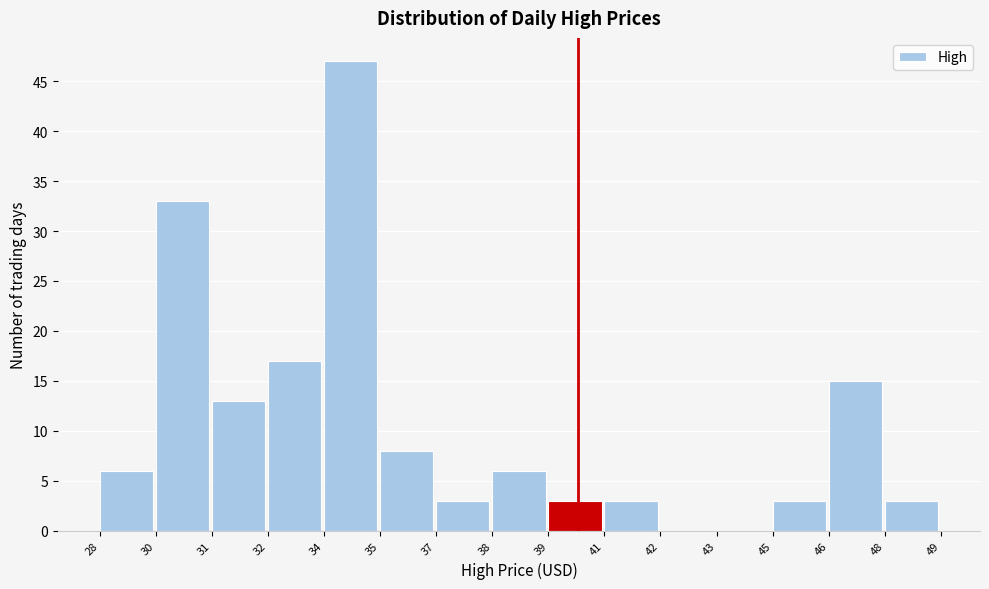

Reading left to right, extract all data points from this chart.

28=6	30=33	31=13	32=17	34=47	35=8	37=3	38=6	39=3	41=3	42=0	43=0	45=3	46=15	48=3